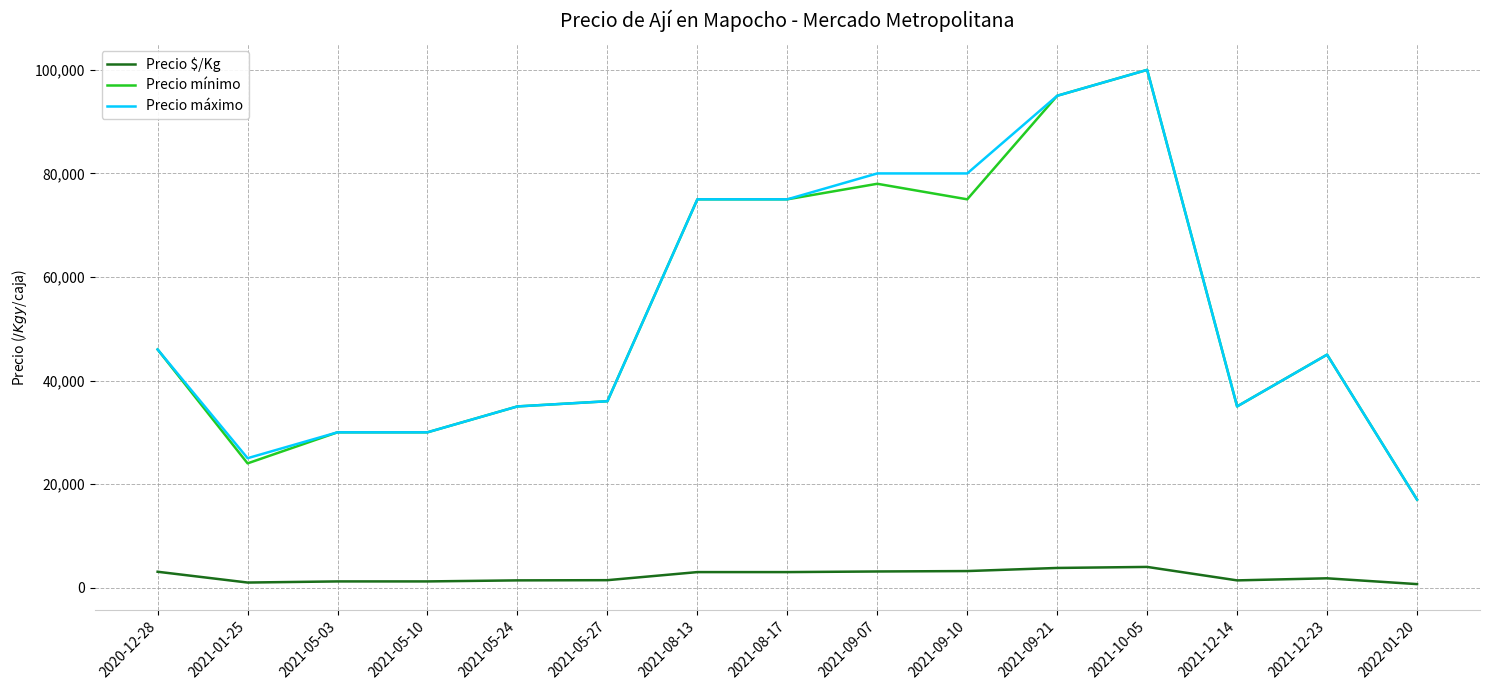

Which category has the highest value in the Precio máximo series?

2021-10-05